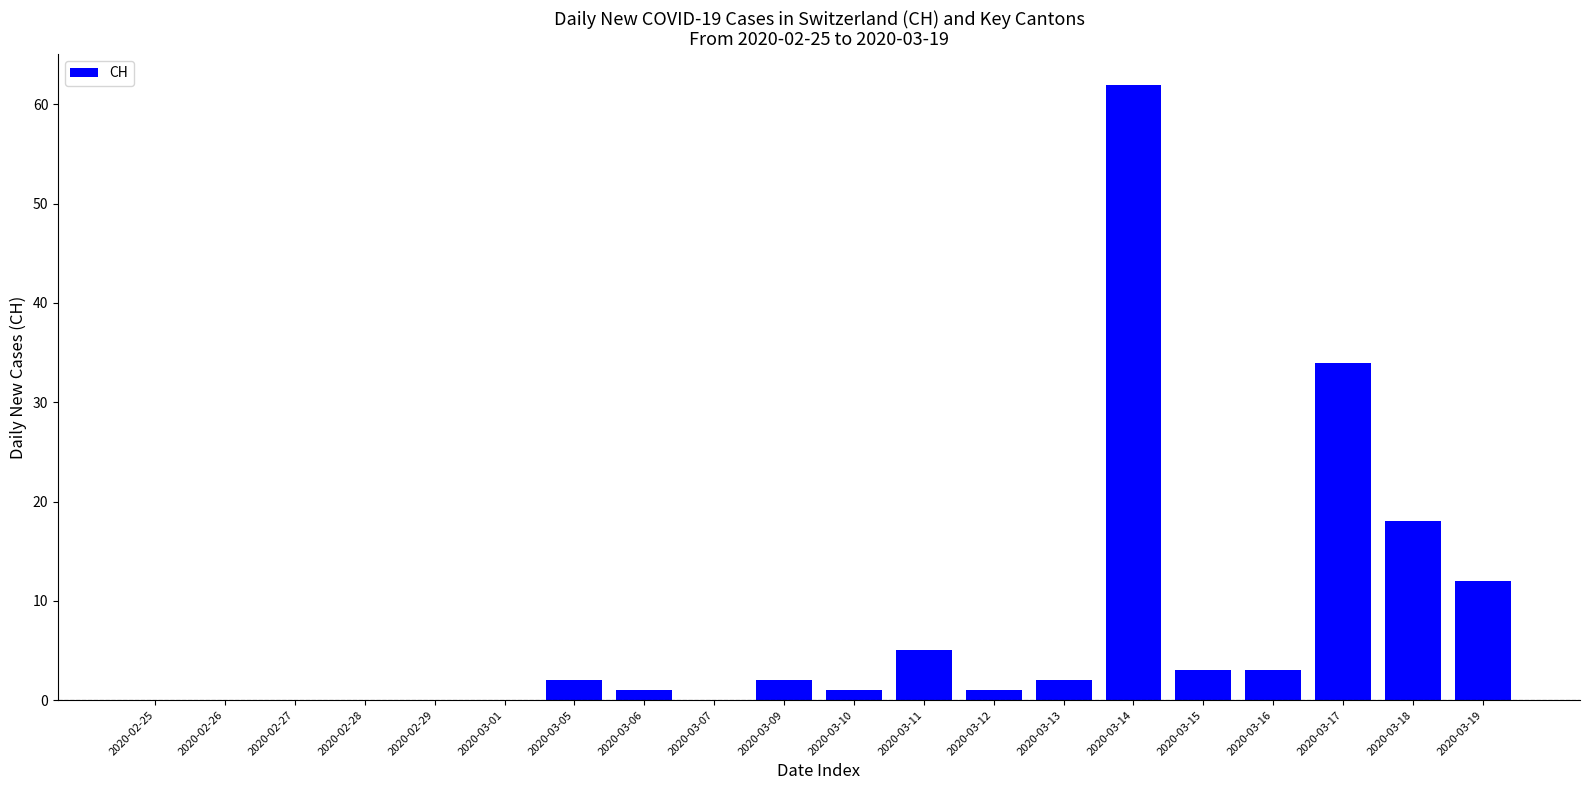

True or false: the data shows 5 at 2020-03-16.

False